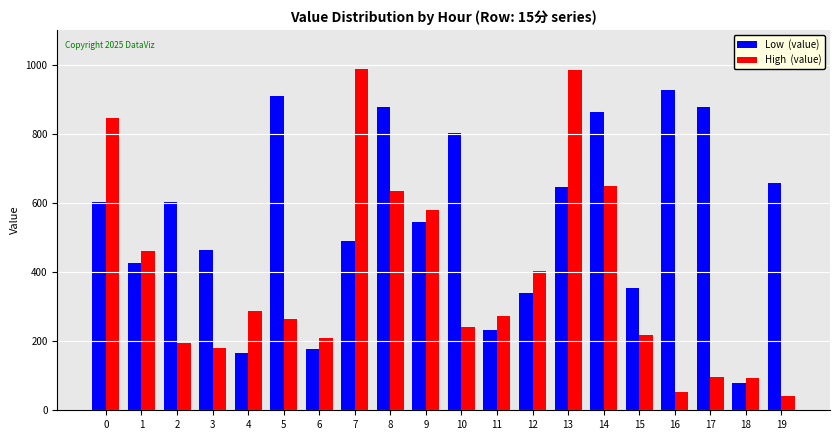

How many series are shown in this chart?

2